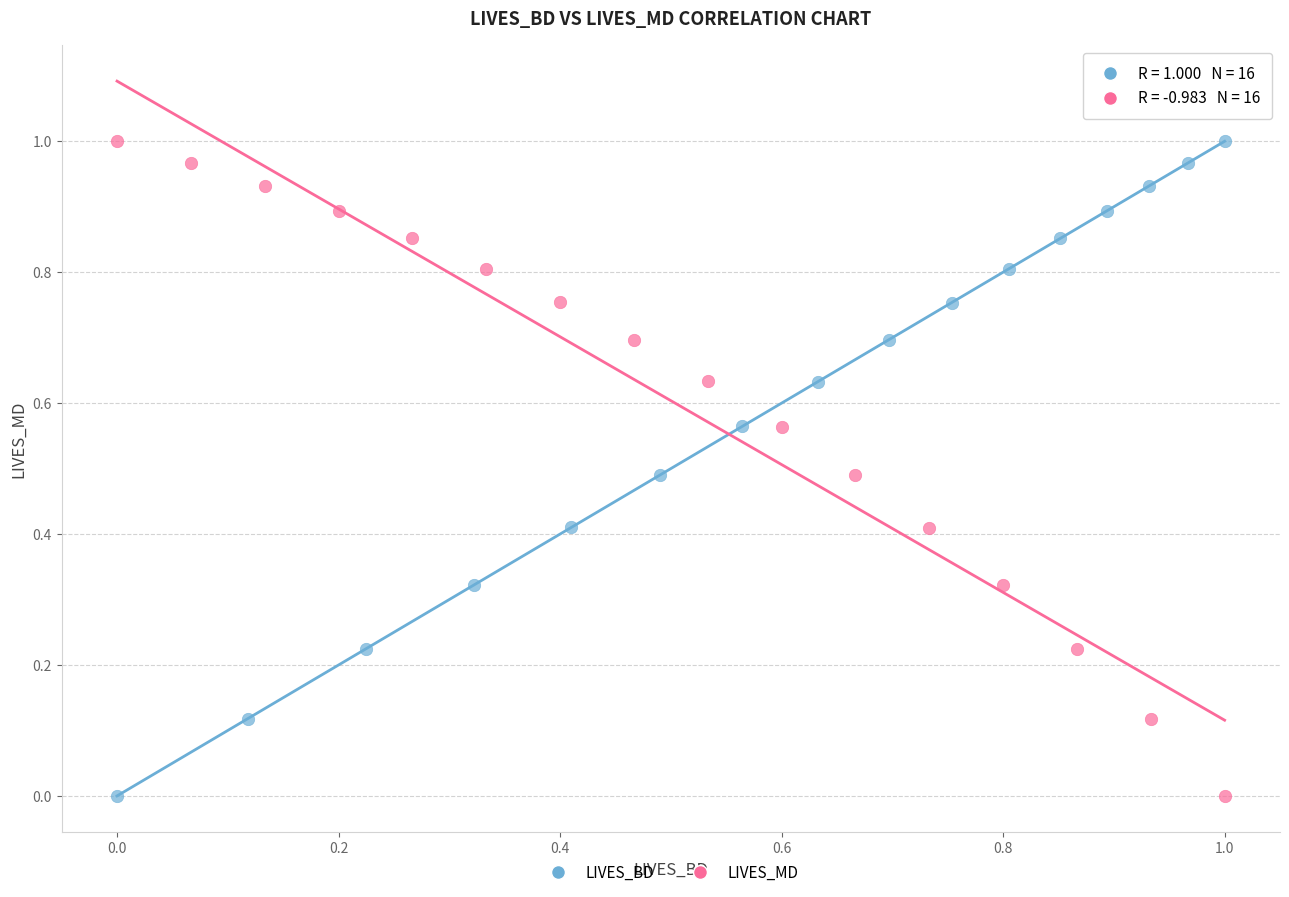

Which series has the largest Y range (max minus min)?

LIVES_BD